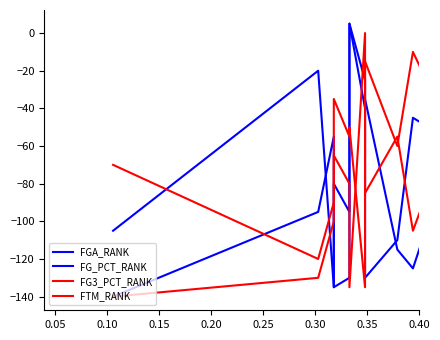

What is the difference between the second highest and second lowest values in the FG_PCT_RANK series?

135